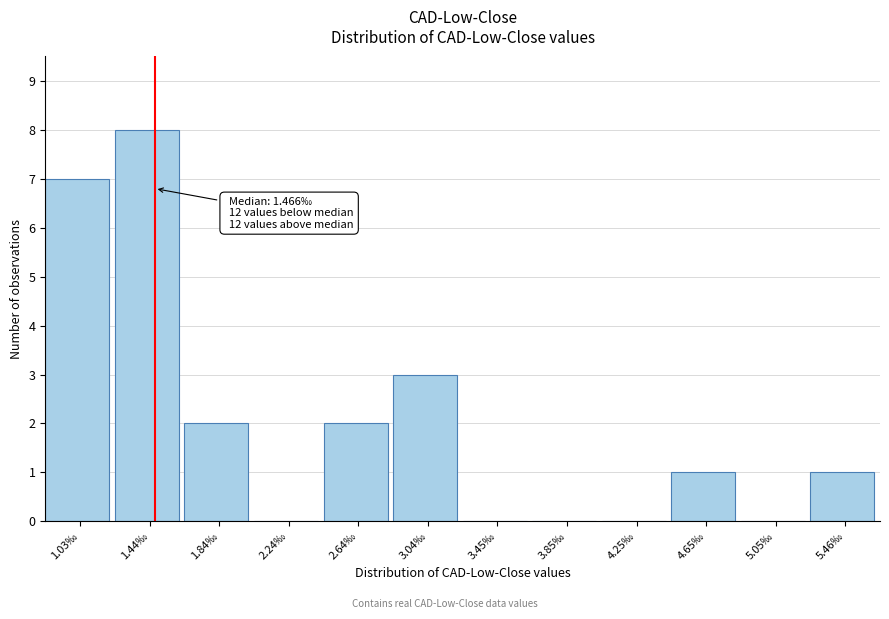

Reading left to right, list all the values displayed in this chart.

1.03‰=7	1.44‰=8	1.84‰=2	2.24‰=0	2.64‰=2	3.04‰=3	3.45‰=0	3.85‰=0	4.25‰=0	4.65‰=1	5.05‰=0	5.46‰=1